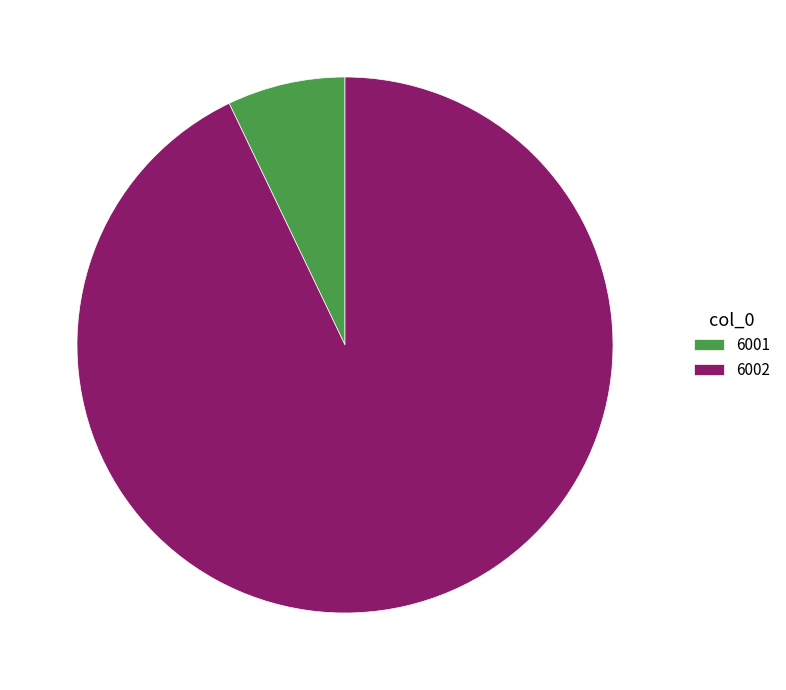

Combined, do 6002 and 6001 account for over 50%?

Yes